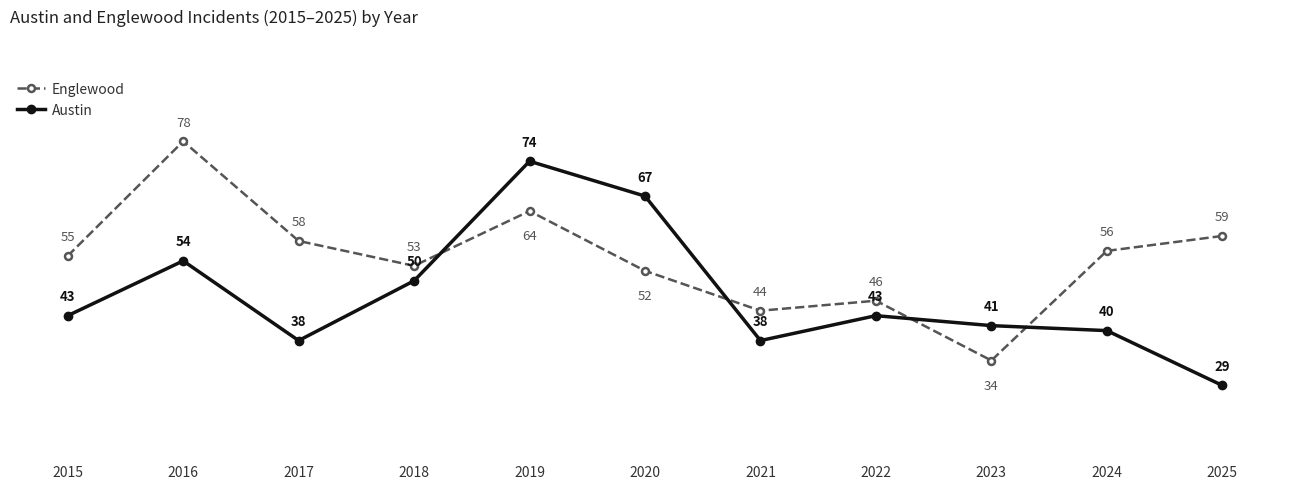

Which series has the widest spread of values?

Austin